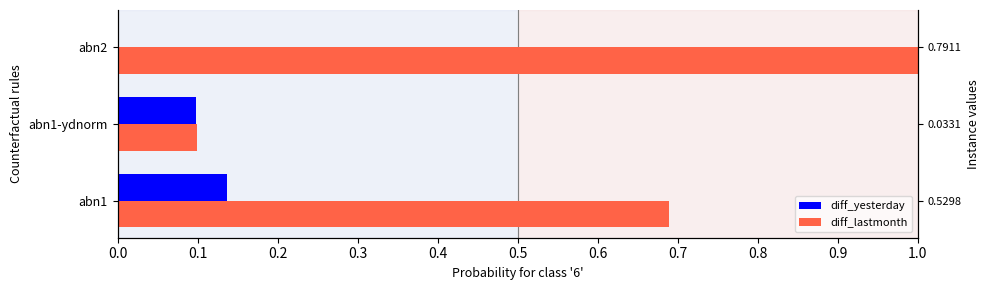

What is the maximum value for diff_lastmonth?

1.0